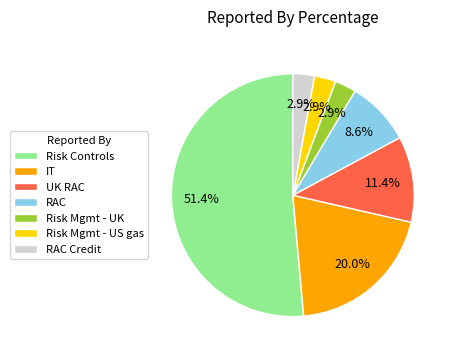

To the nearest percent, what is the difference between the IT and Risk Mgmt - US gas slice percentages?

17%